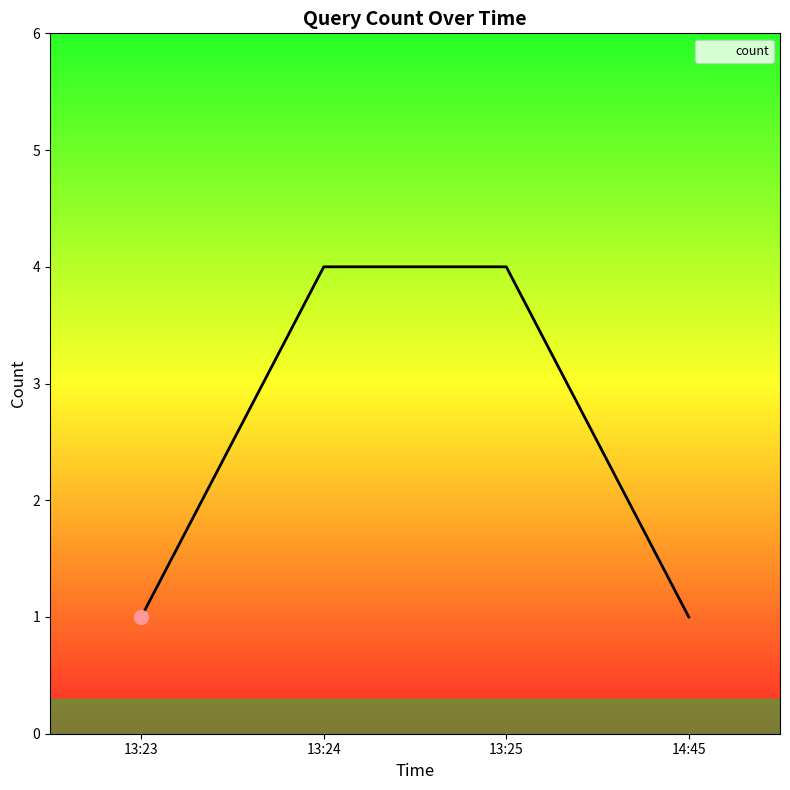

What is the sum of all values?

10